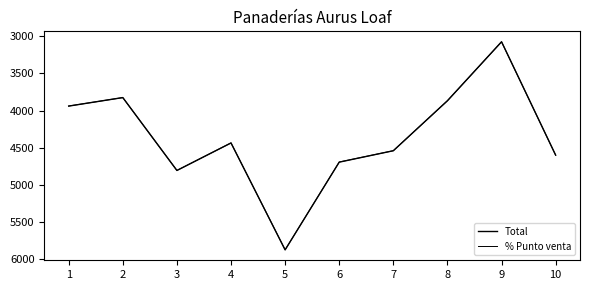

How many series are shown in this chart?

2